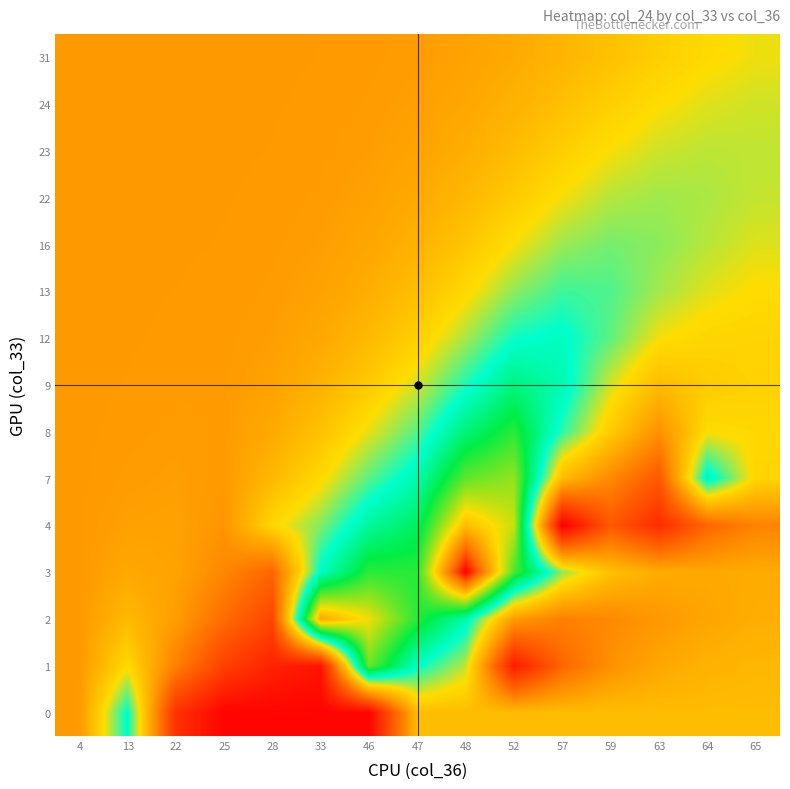

What is the minimum value shown in the chart?

256.0